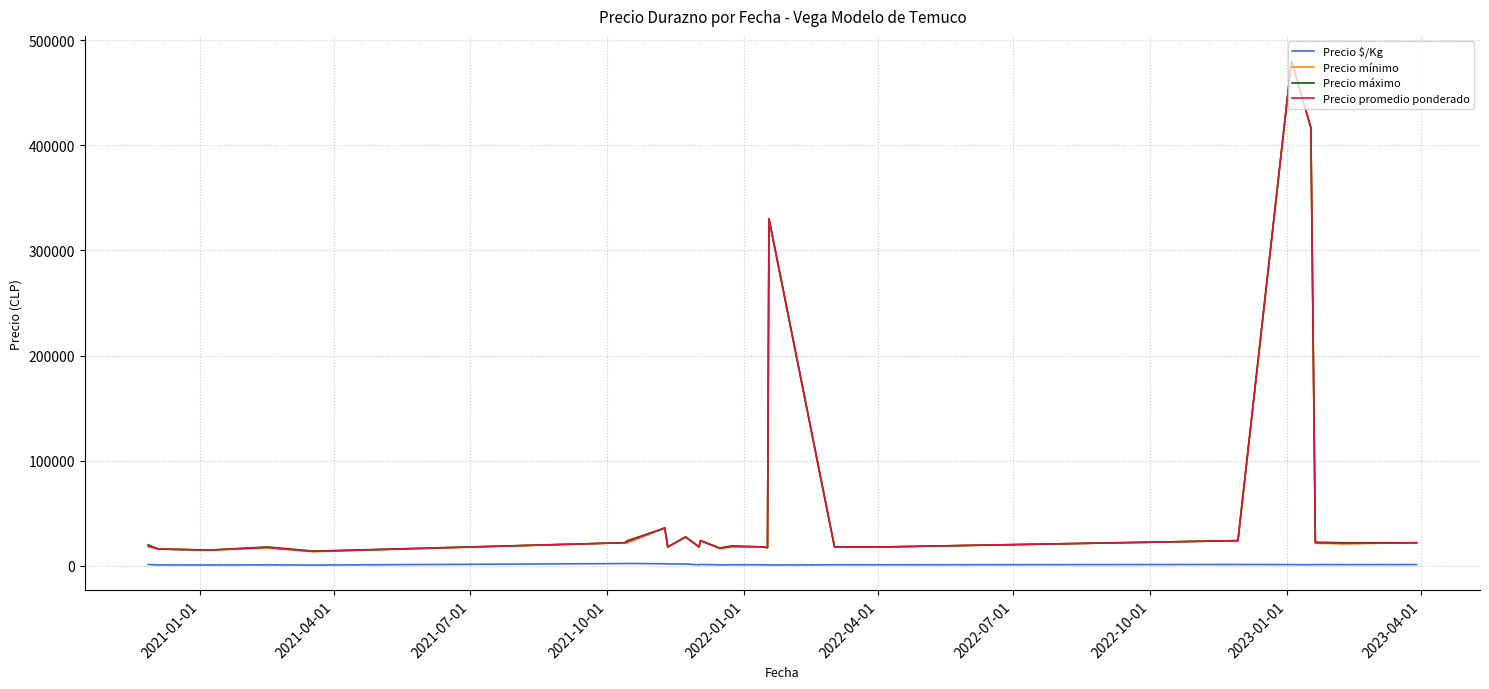

True or false: Precio $/Kg and Precio mínimo cross at least once.

False